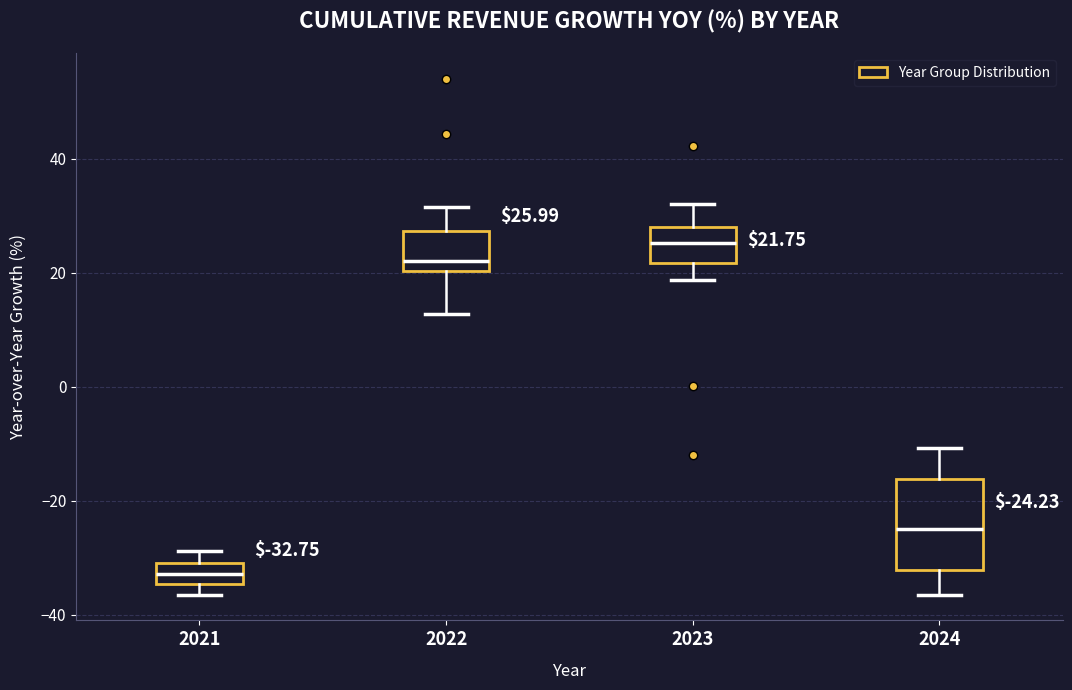

Which box's median line is the highest?

2023